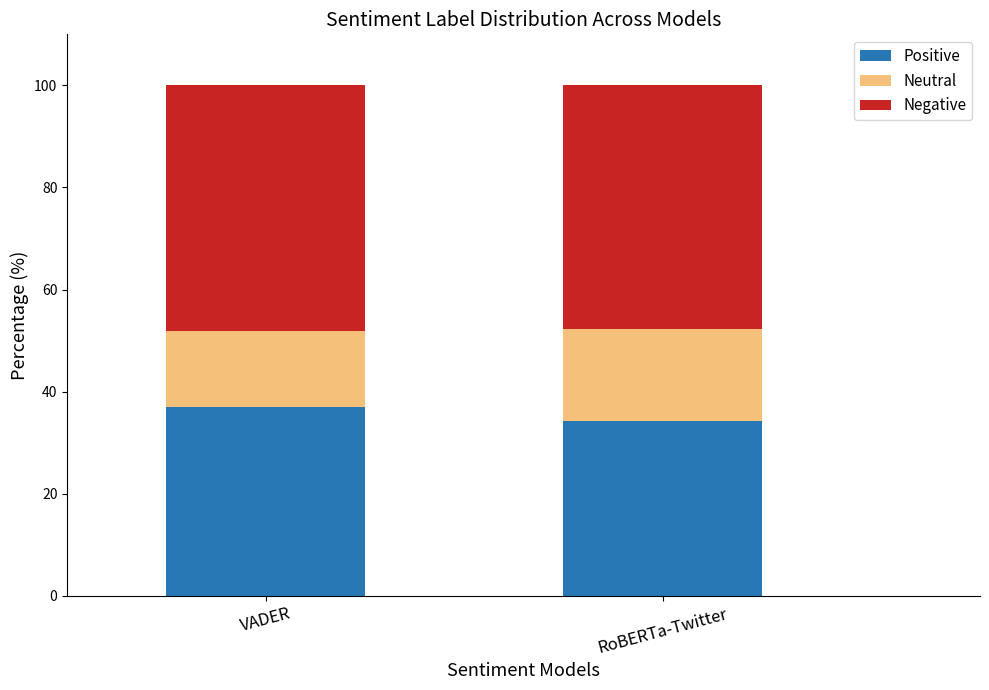

Does the chart contain stacked bars?

Yes